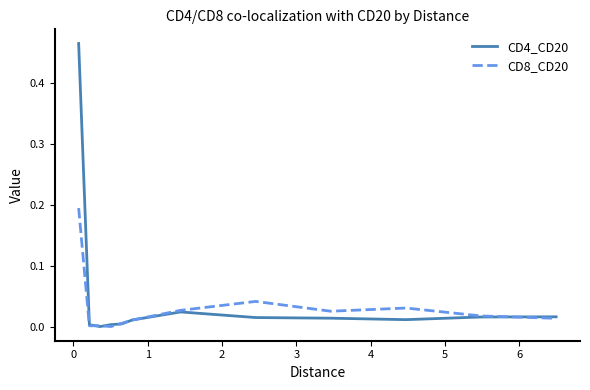

Count the number of data series in this chart.

2